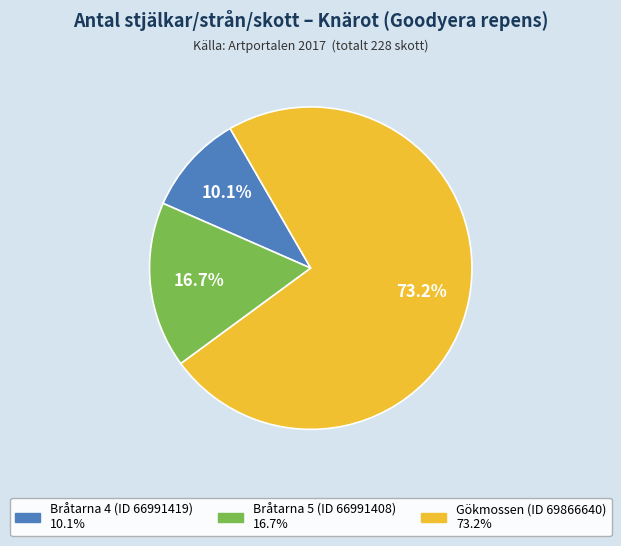

What is the largest slice in the pie chart?

Gökmossen (ID 69866640)